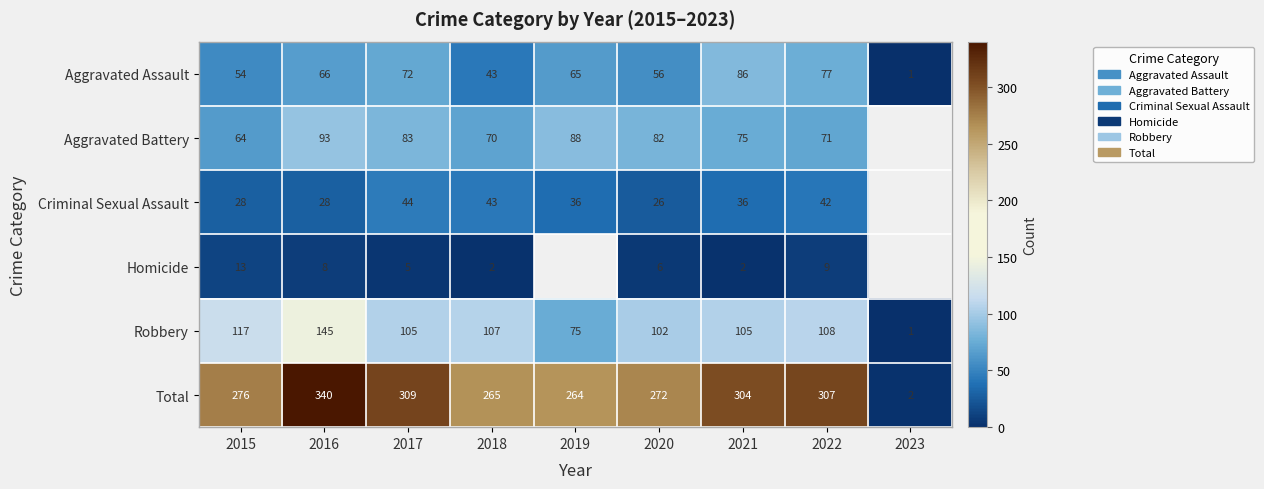

The value of Robbery at 2016 is 145. True or false?

True